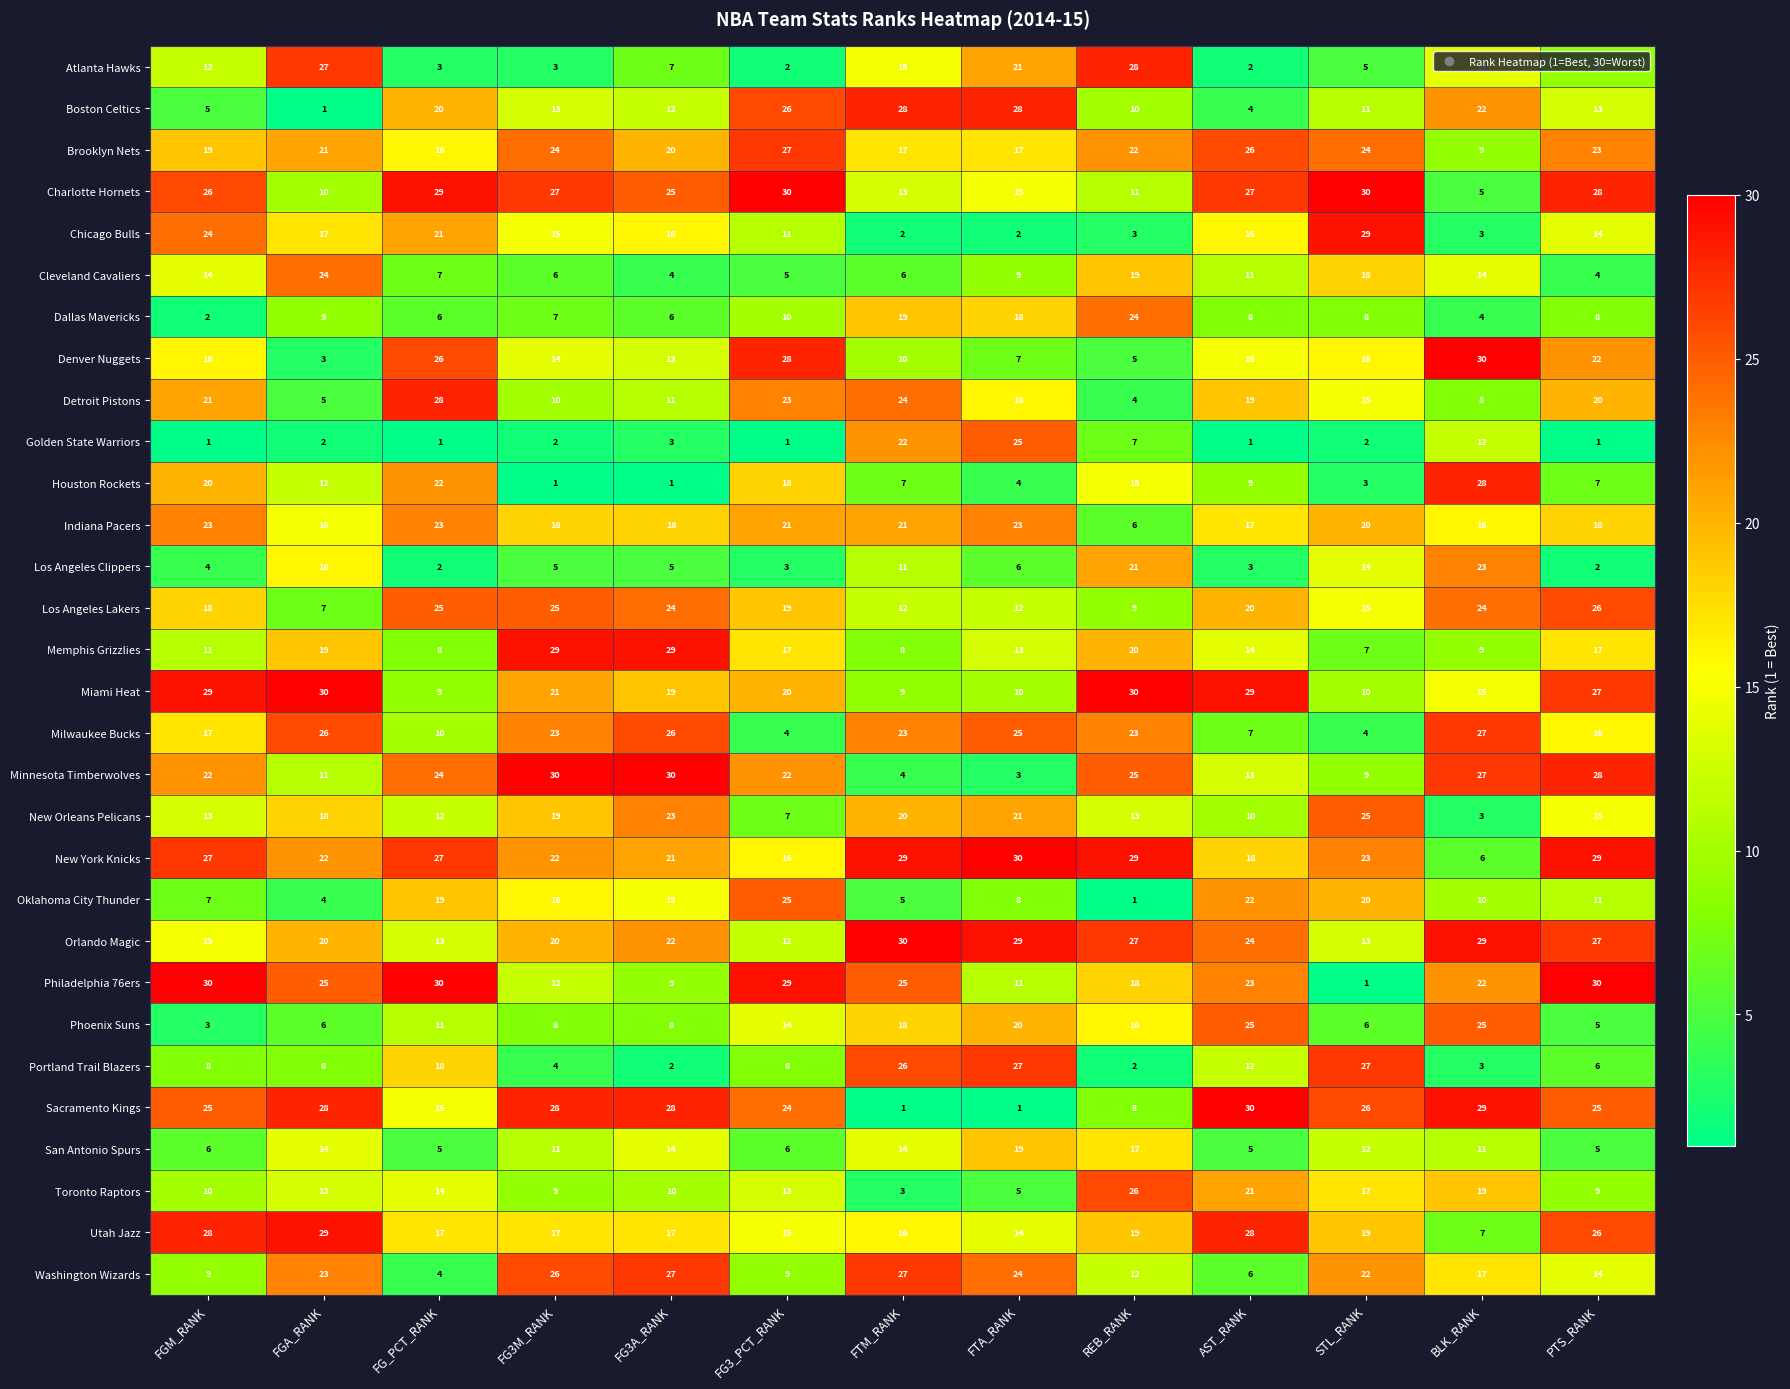

What is the difference between the highest and lowest values at FG_PCT_RANK?

29